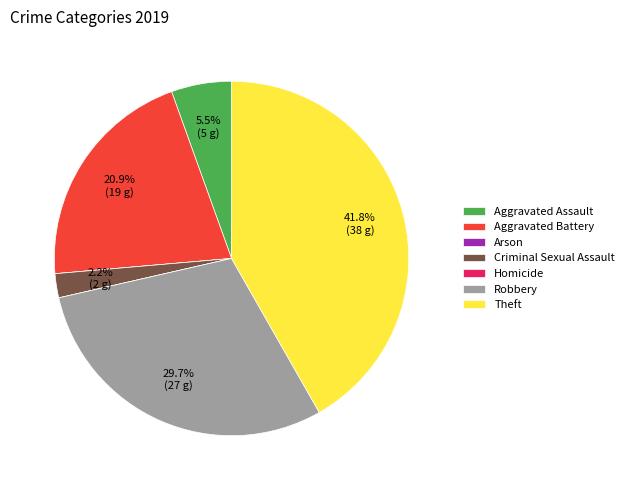

Which slice is the largest?

Theft